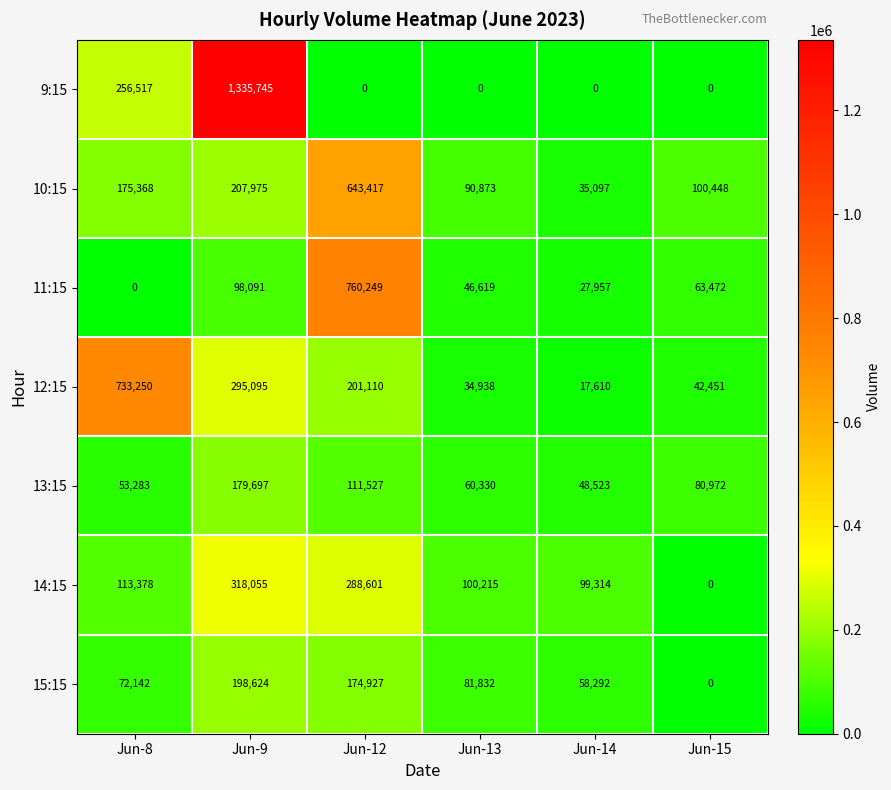

What is the maximum value shown in the chart?

1335745